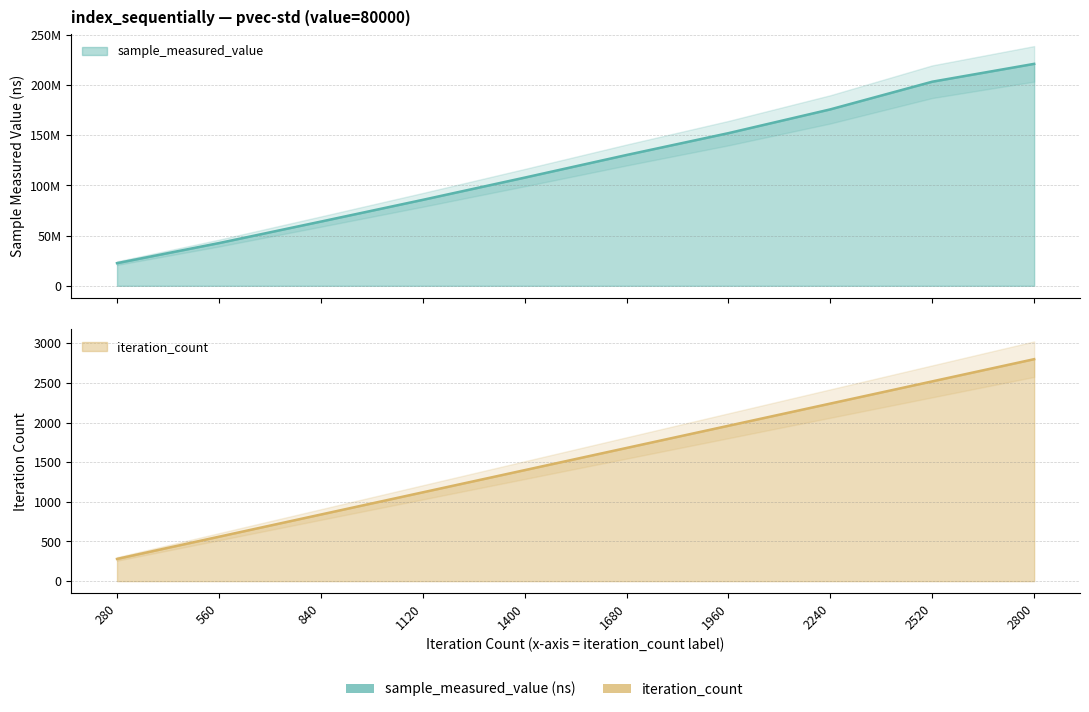

How many categories are shown in the chart?

10